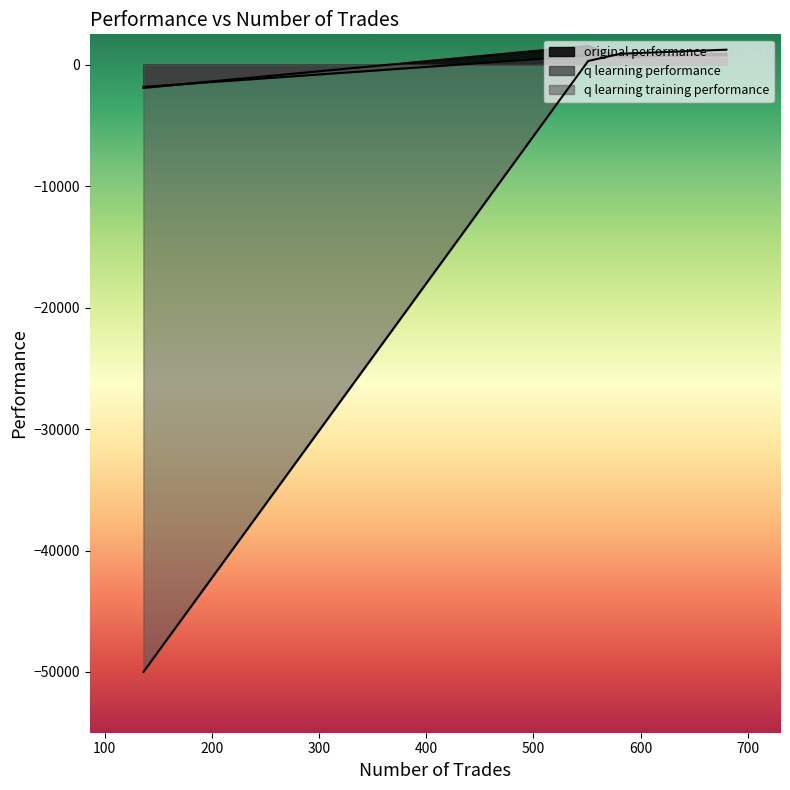

True or false: original performance and q learning performance intersect in this chart.

True